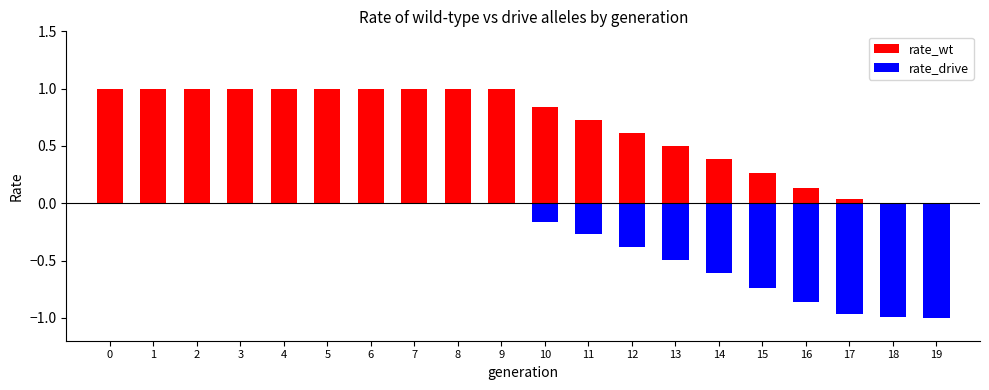

Which series has the widest spread of values?

rate_wt